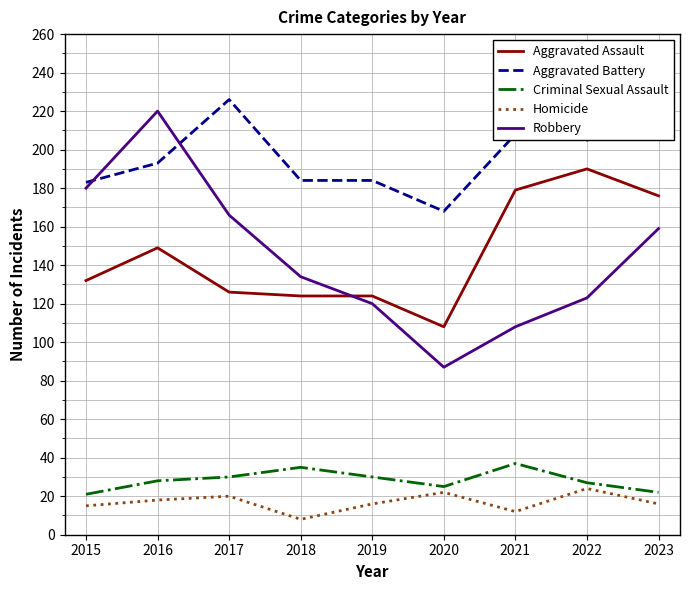

Rank the series by their maximum value, from lowest to highest.

Homicide, Criminal Sexual Assault, Aggravated Assault, Robbery, Aggravated Battery